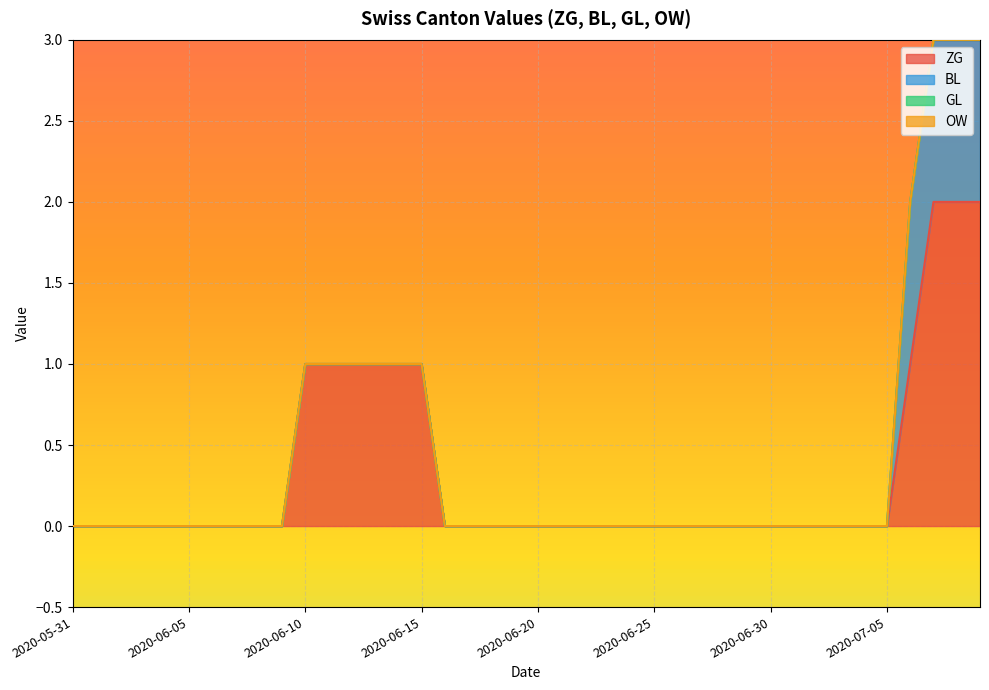

List the series in order of their peak value, lowest first.

GL, OW, BL, ZG